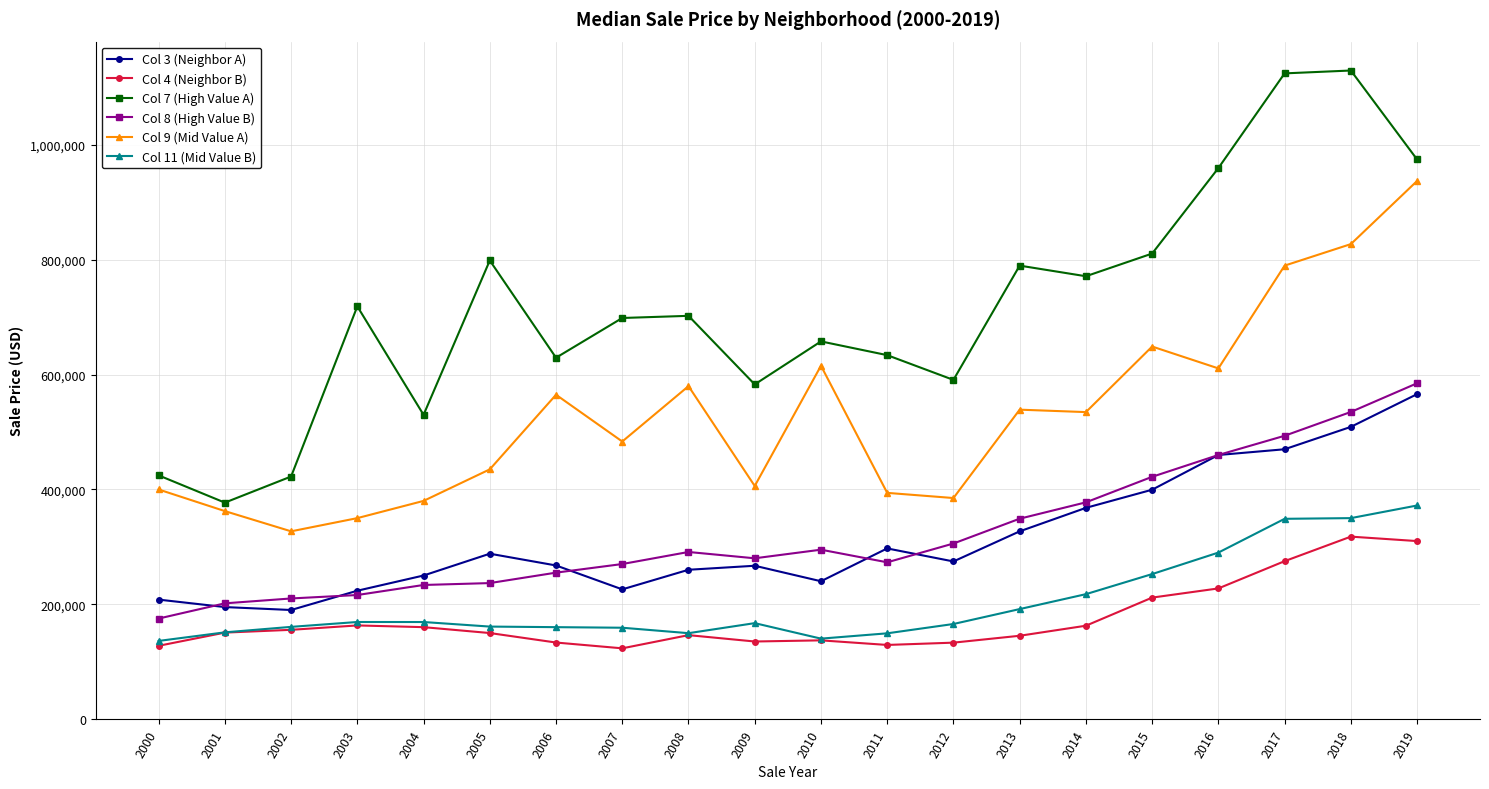

Is the value of Col 7 (High Value A) at 2007 greater than the value of Col 9 (Mid Value A) at 2000?

Yes